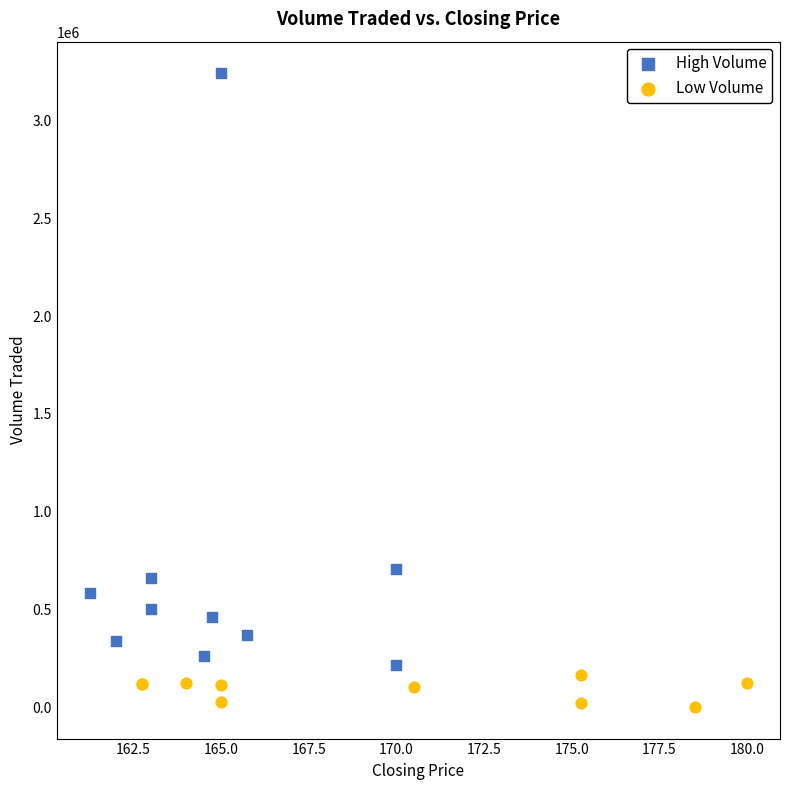

Which series contains the lowest Y value?

Low Volume